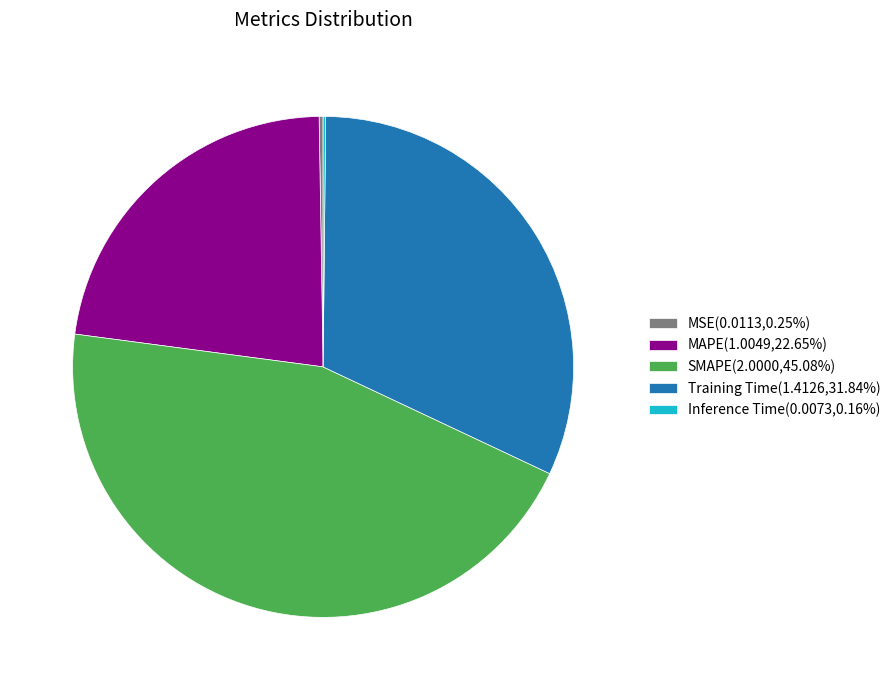

Is MAPE the majority of the pie?

No